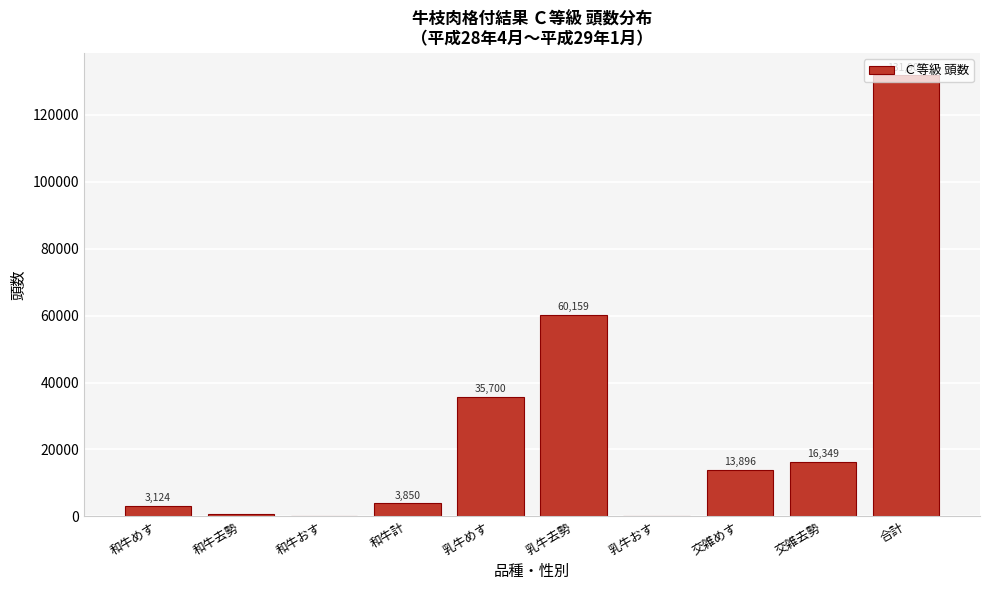

Which has a higher value, 乳牛おす or 交雑去勢?

交雑去勢